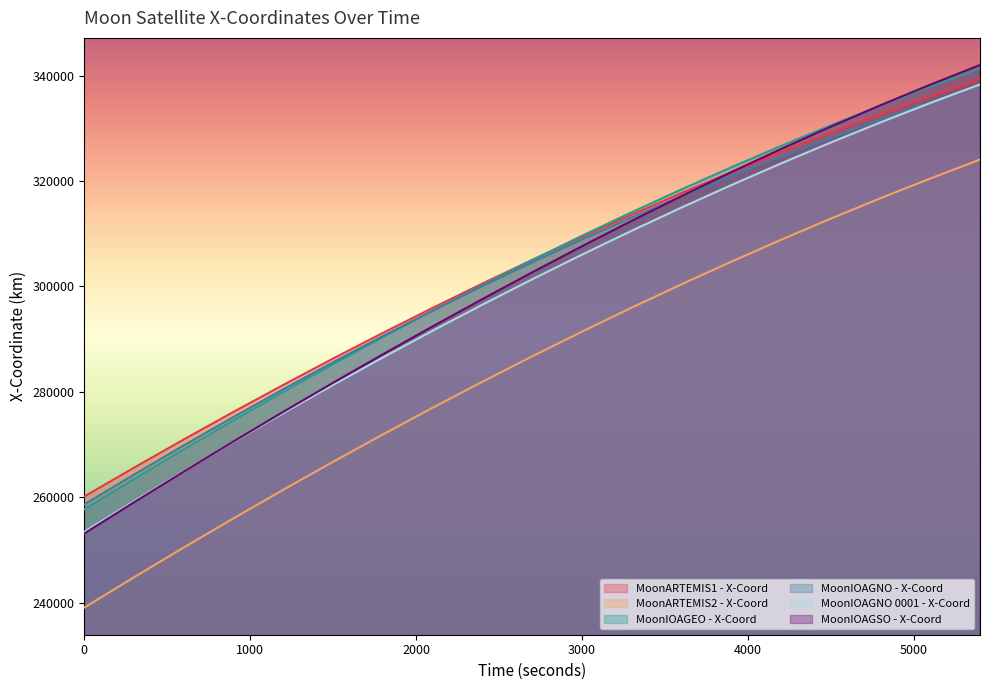

True or false: MoonARTEMIS1 - X-Coord and MoonARTEMIS2 - X-Coord cross at least once.

False